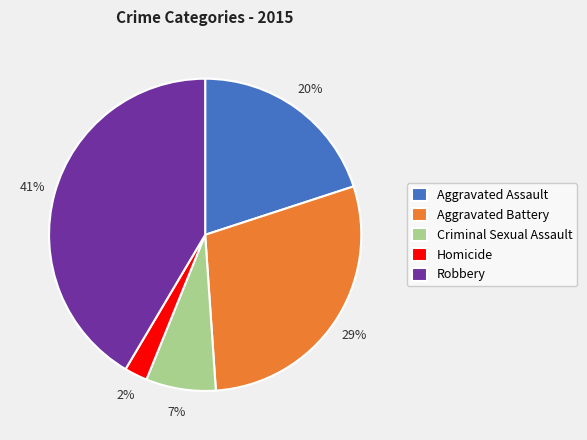

Do Robbery and Criminal Sexual Assault together represent more than half of the pie?

No